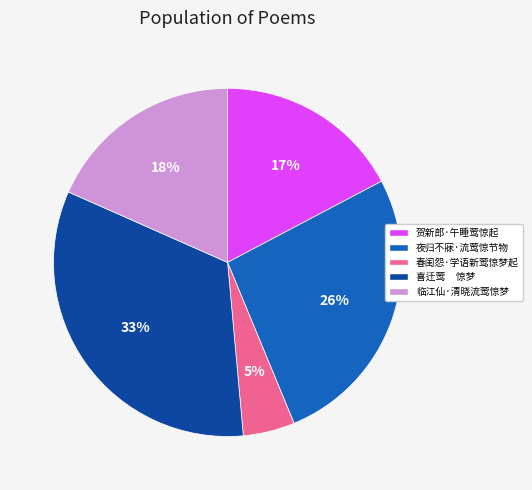

Which slice is the smallest?

春闺怨·学语新莺惊梦起